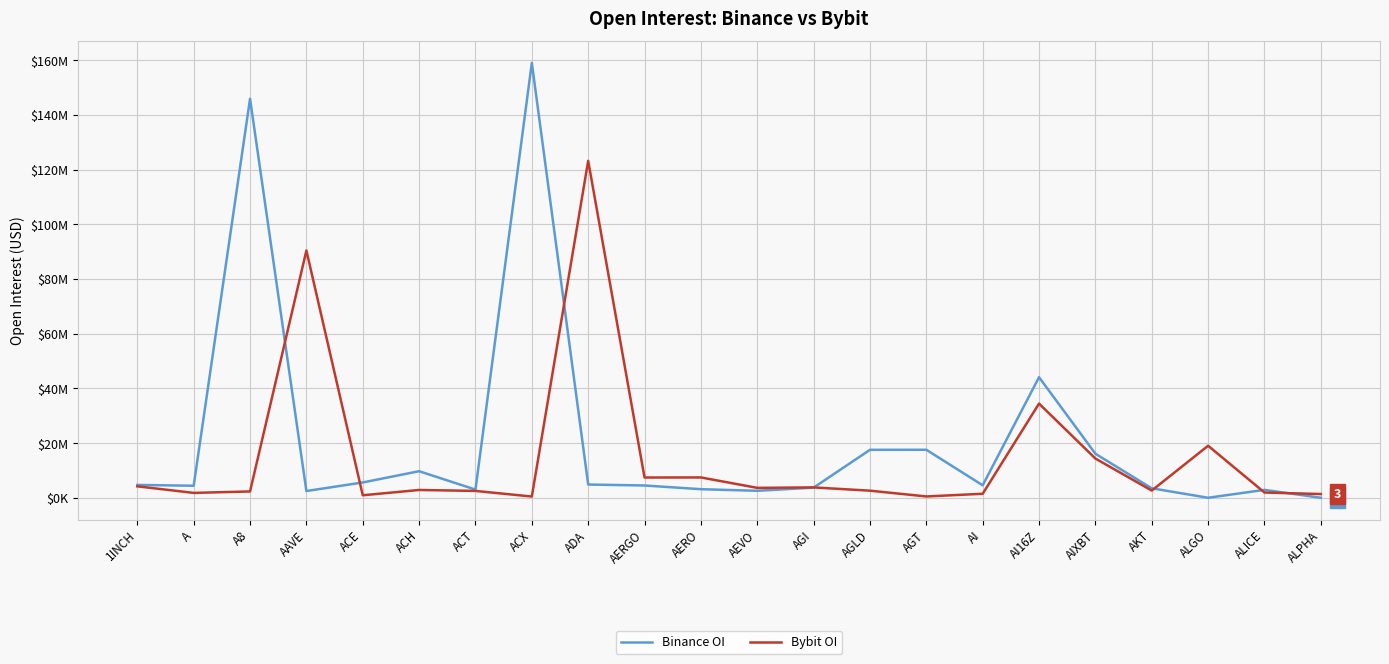

At which label does Bybit OI first exceed 2851306?

1INCH